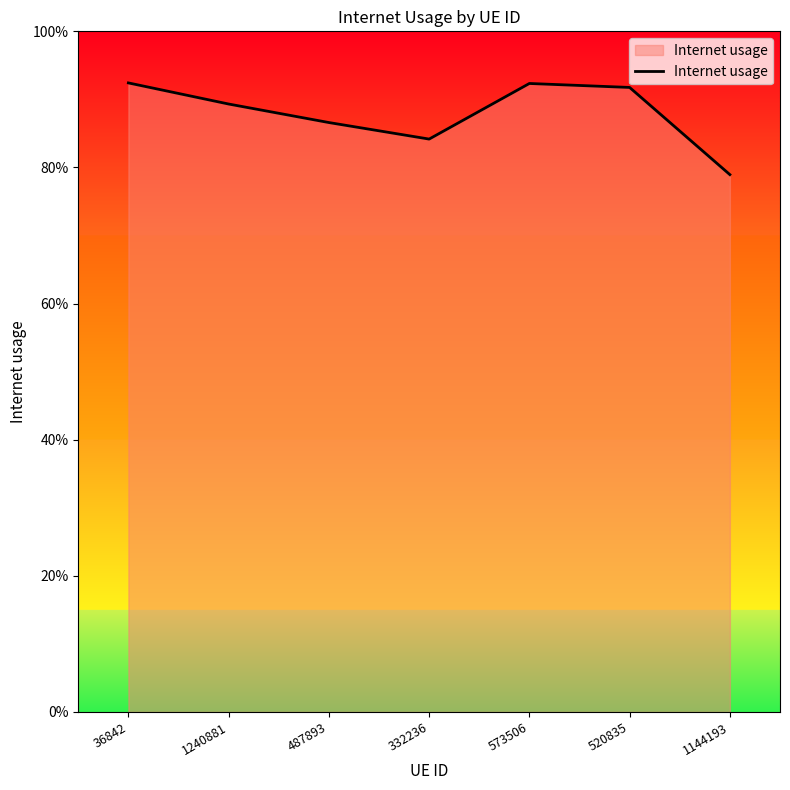

True or false: the data shows 1.3 at 520835.

False